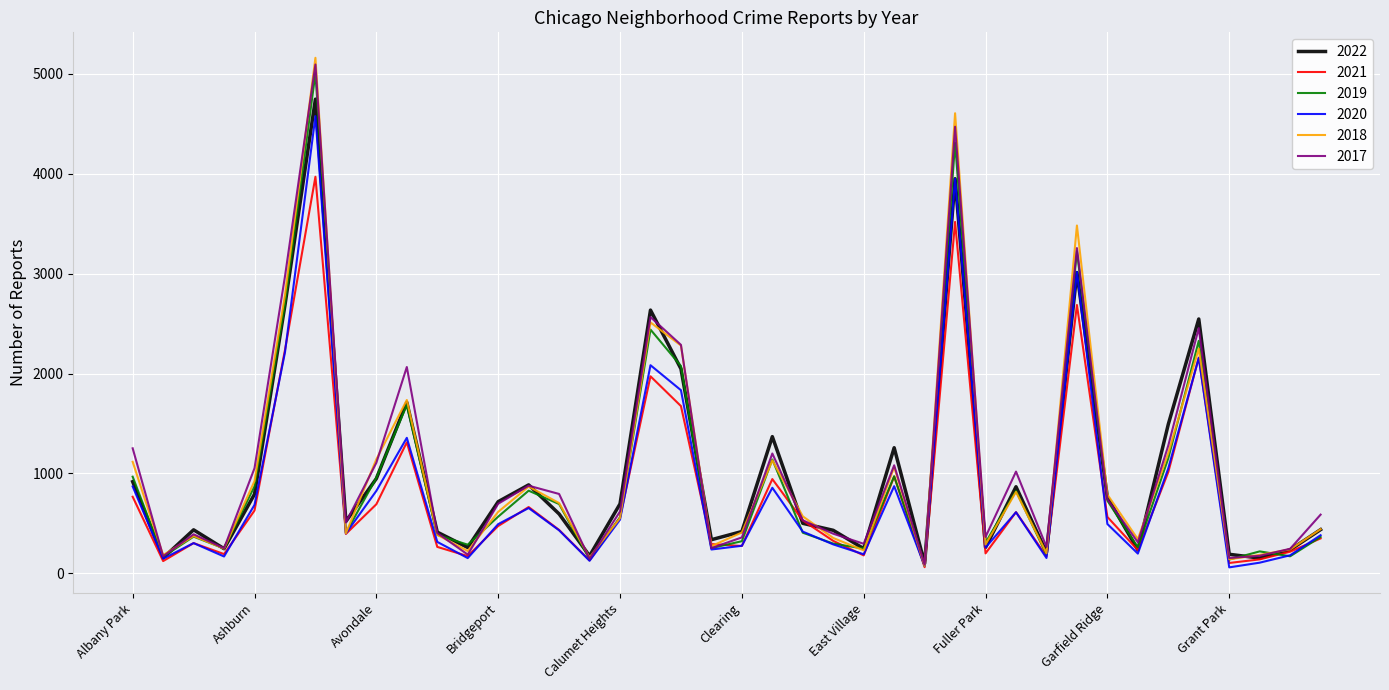

What is the maximum value shown in the chart?

5162